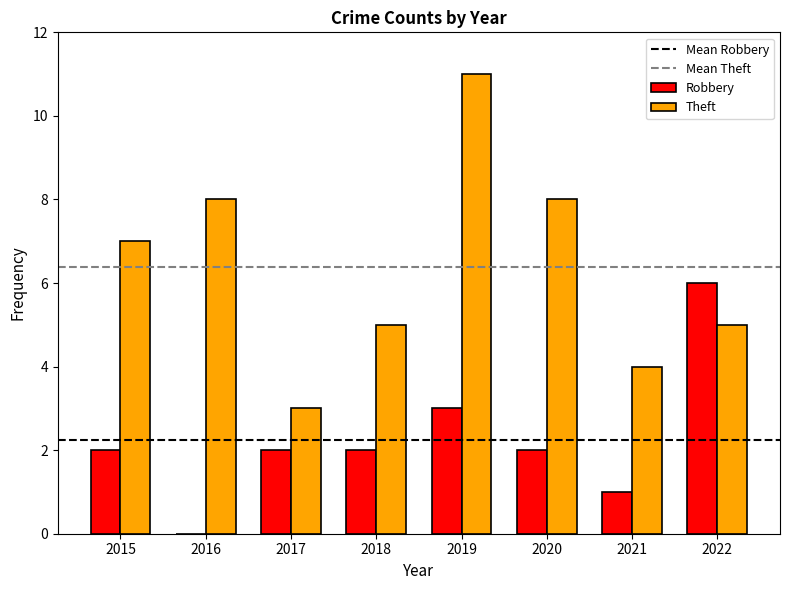

At which label is Robbery closest to 3?

2019